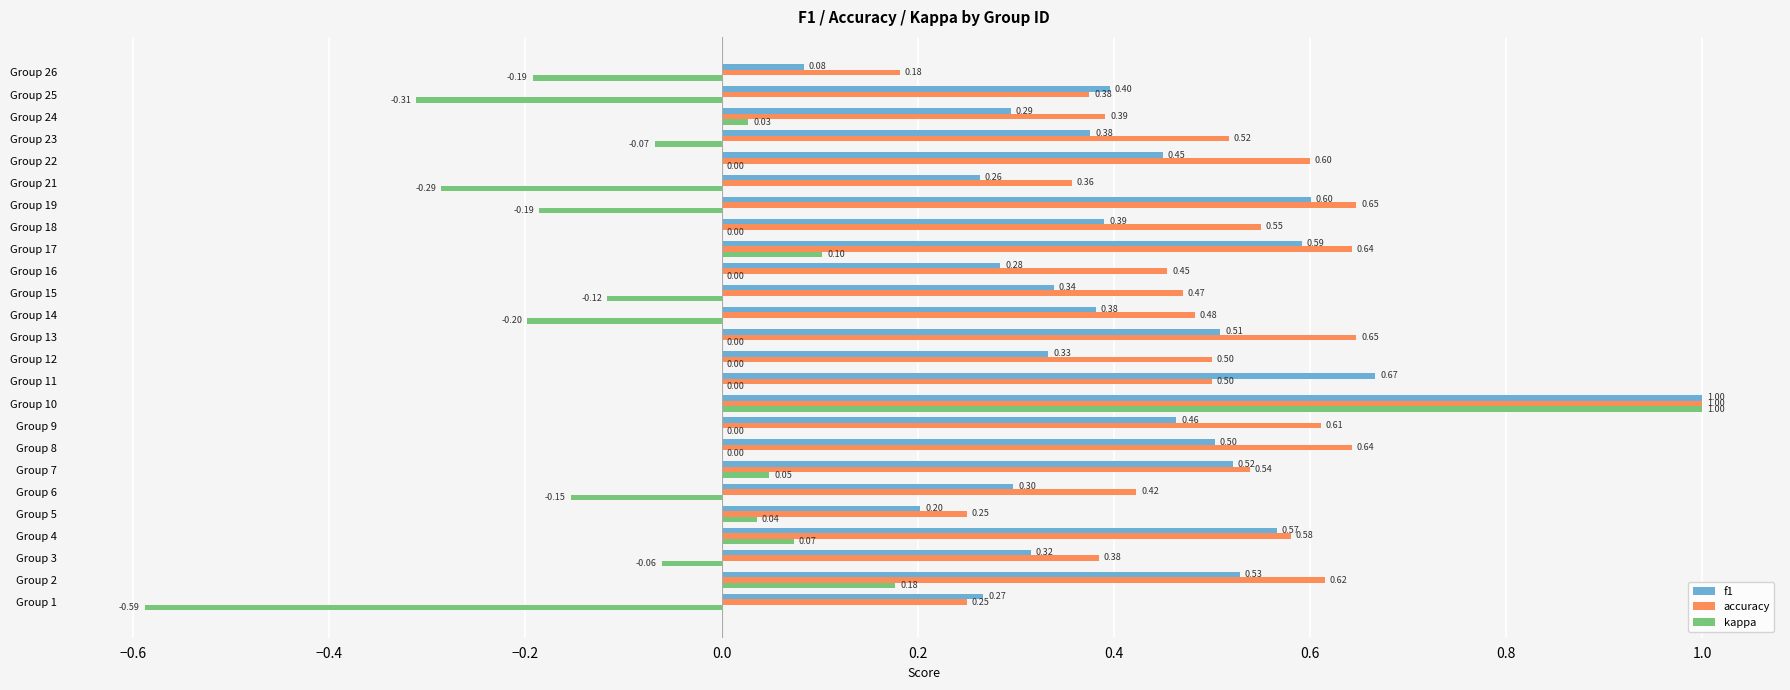

Is the value of kappa at Group 6 greater than the value of f1 at Group 23?

No